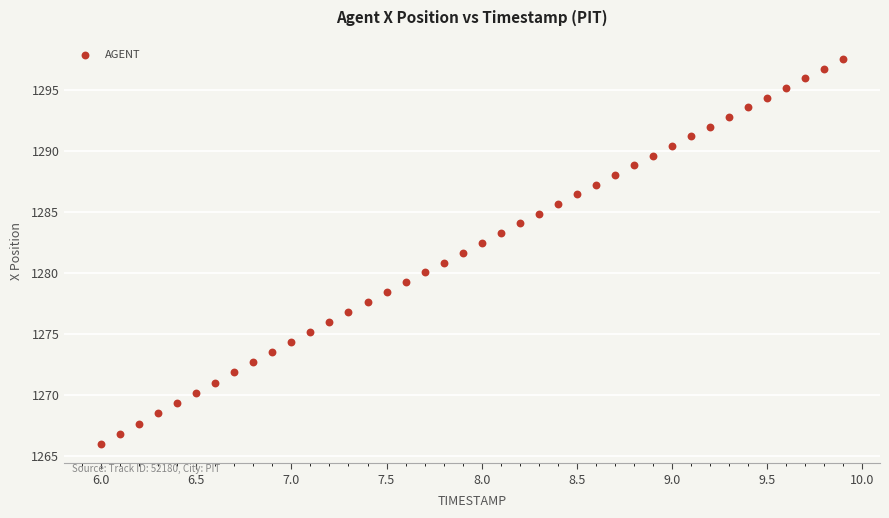

What is the range of X values (max minus min)?

3.9